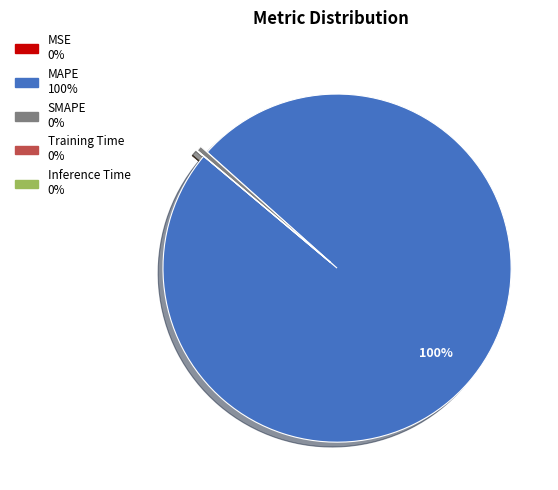

Which slice is the largest?

MAPE